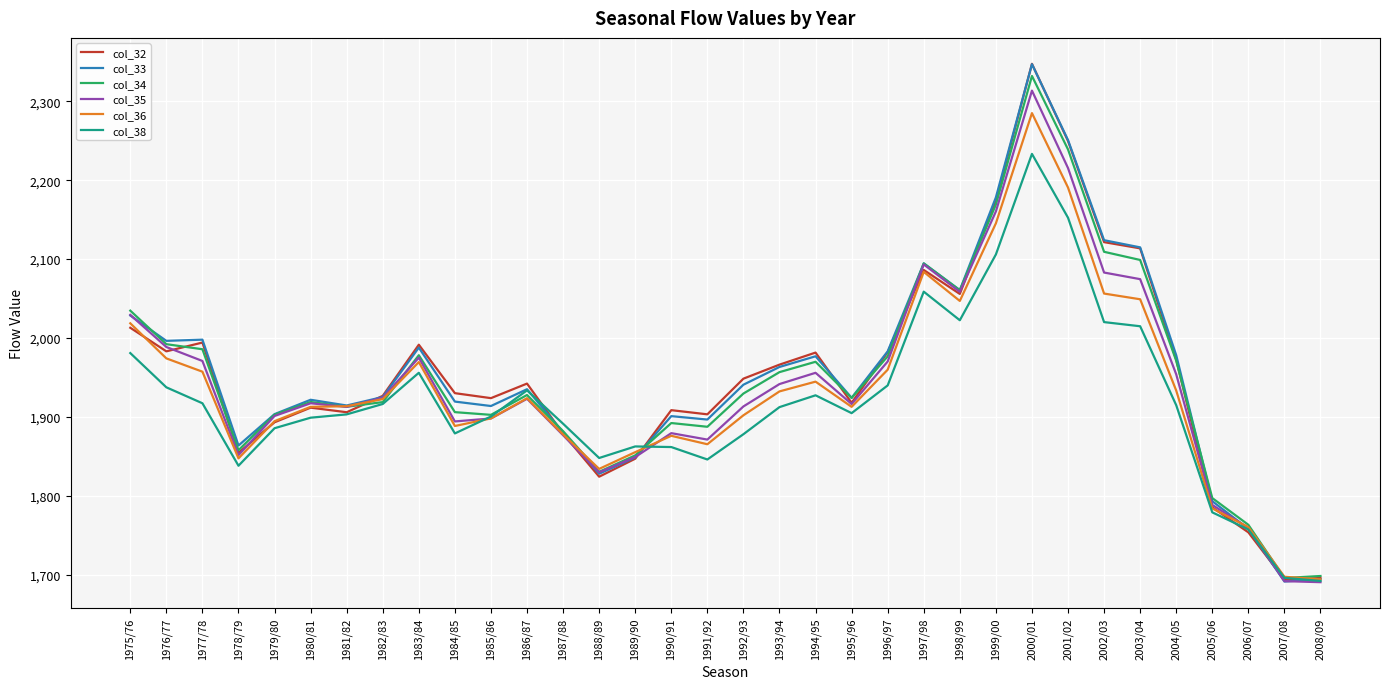

Between 1979/80 and 1982/83, which series saw the biggest shift?

col_32